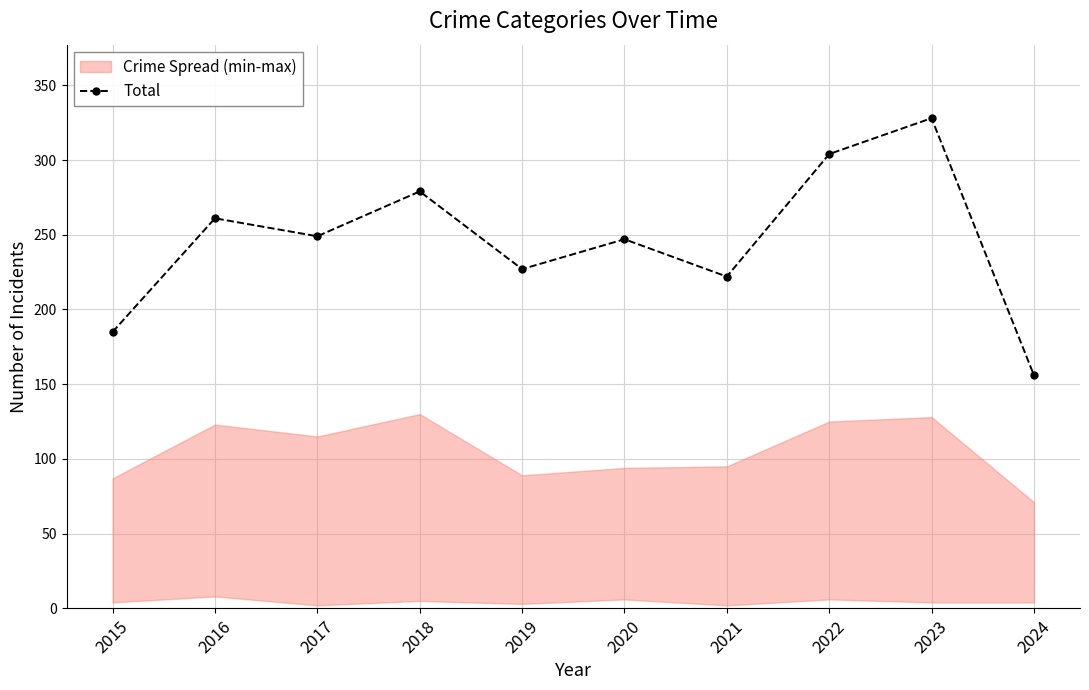

What is the difference between the maximum and minimum values?

172